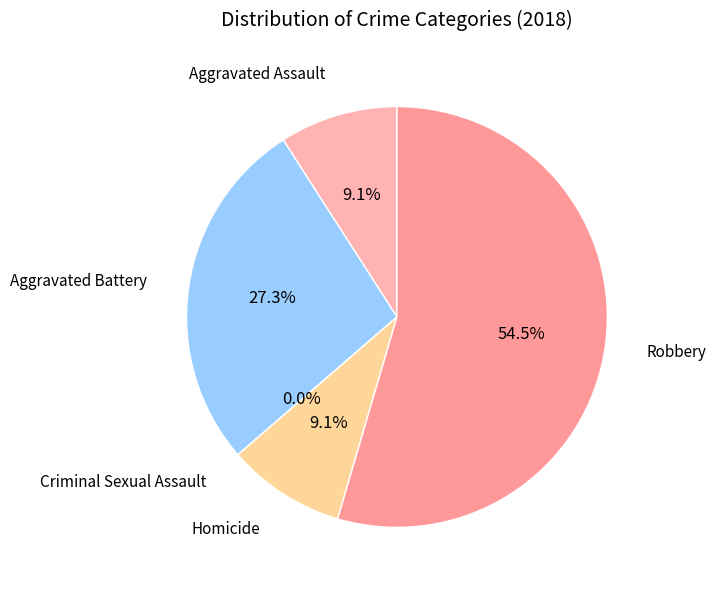

Does Robbery represent more than half of the total?

Yes